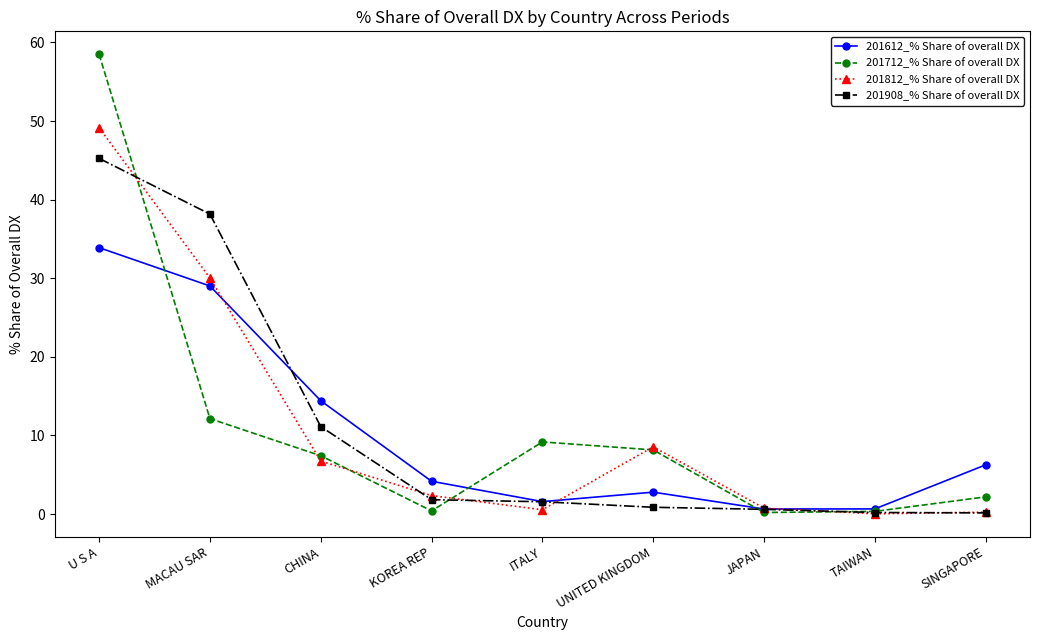

Where does the 201908_% Share of overall DX series first go above 1?

U S A